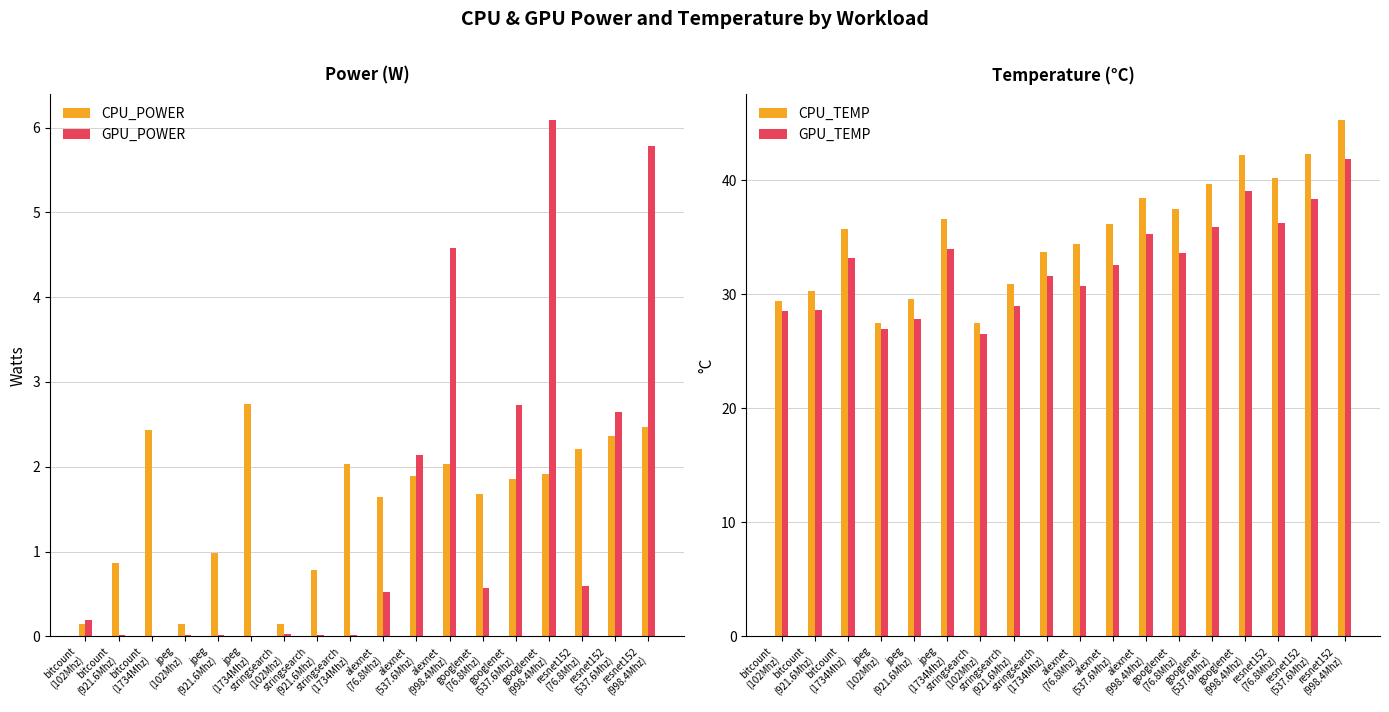

Is it true that GPU_POWER equals 0.6 at googlenet
(76.8Mhz)?

True